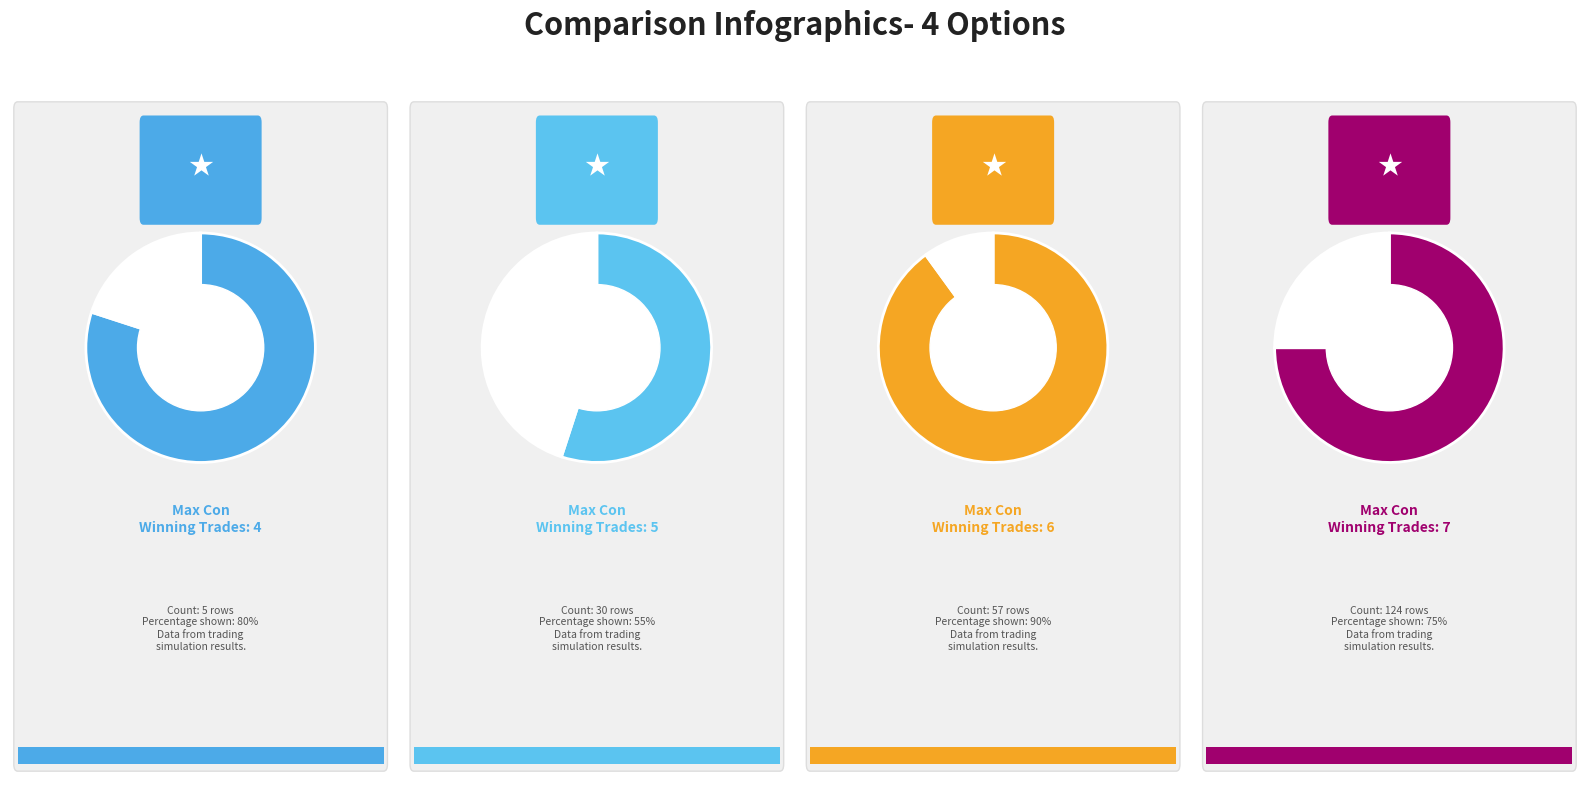

Rank the categories by value from lowest to highest.

4, 5, 6, 7